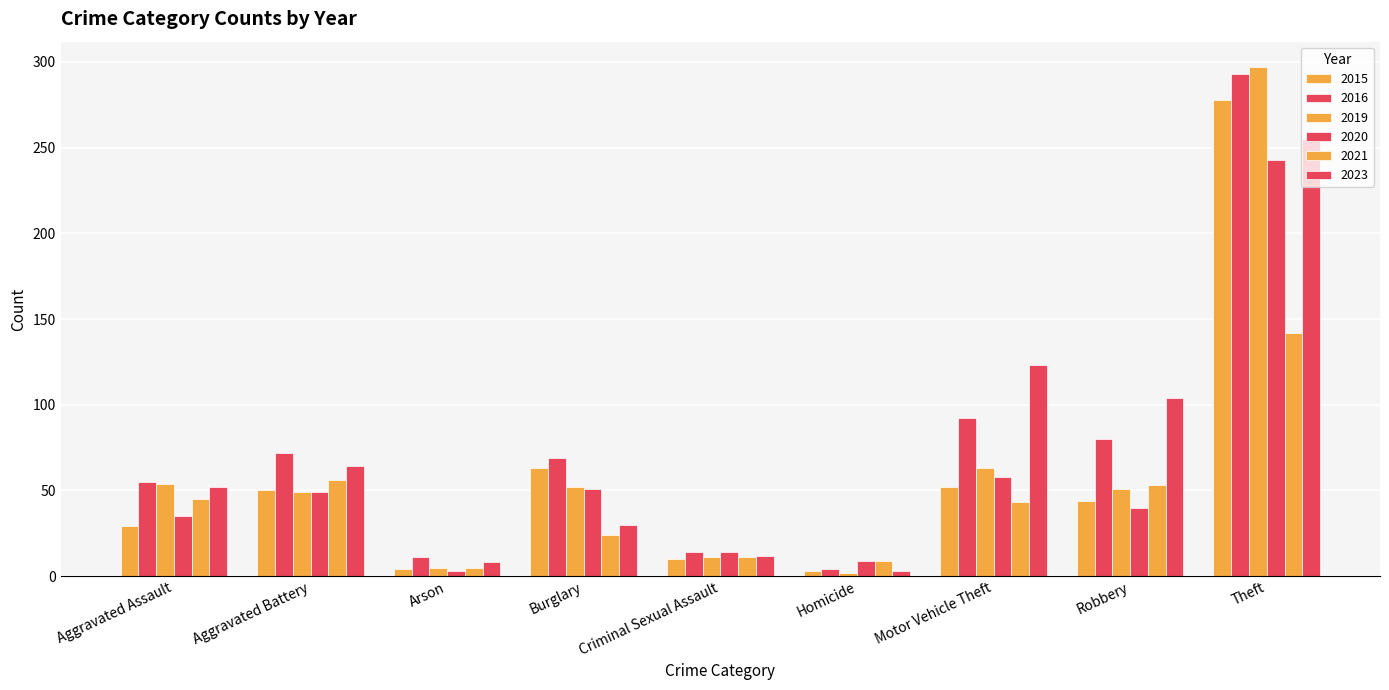

Are the bars horizontal?

No